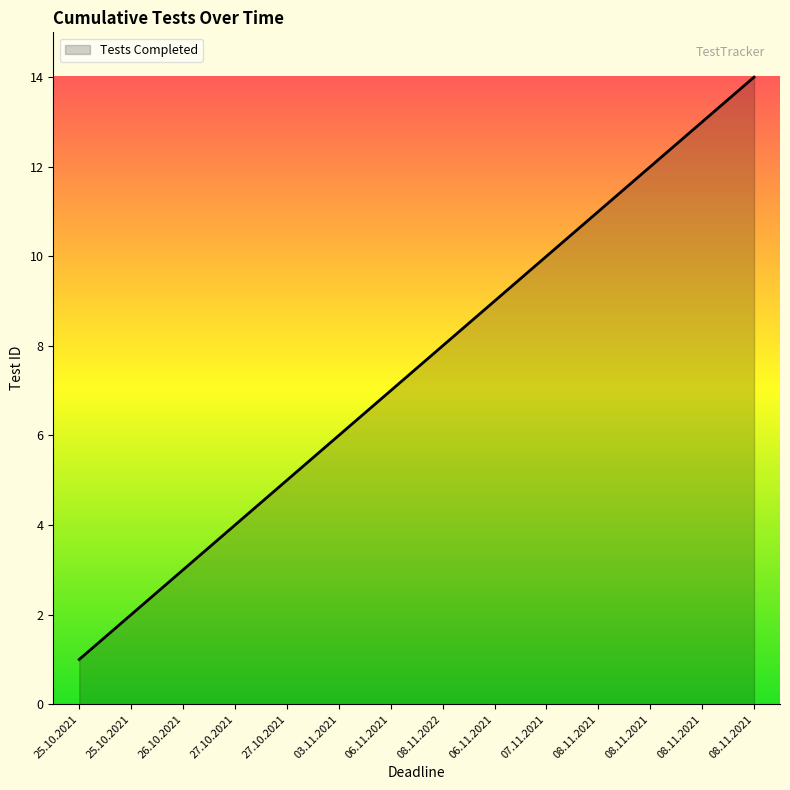

Is this an area chart (filled region under the line)?

Yes